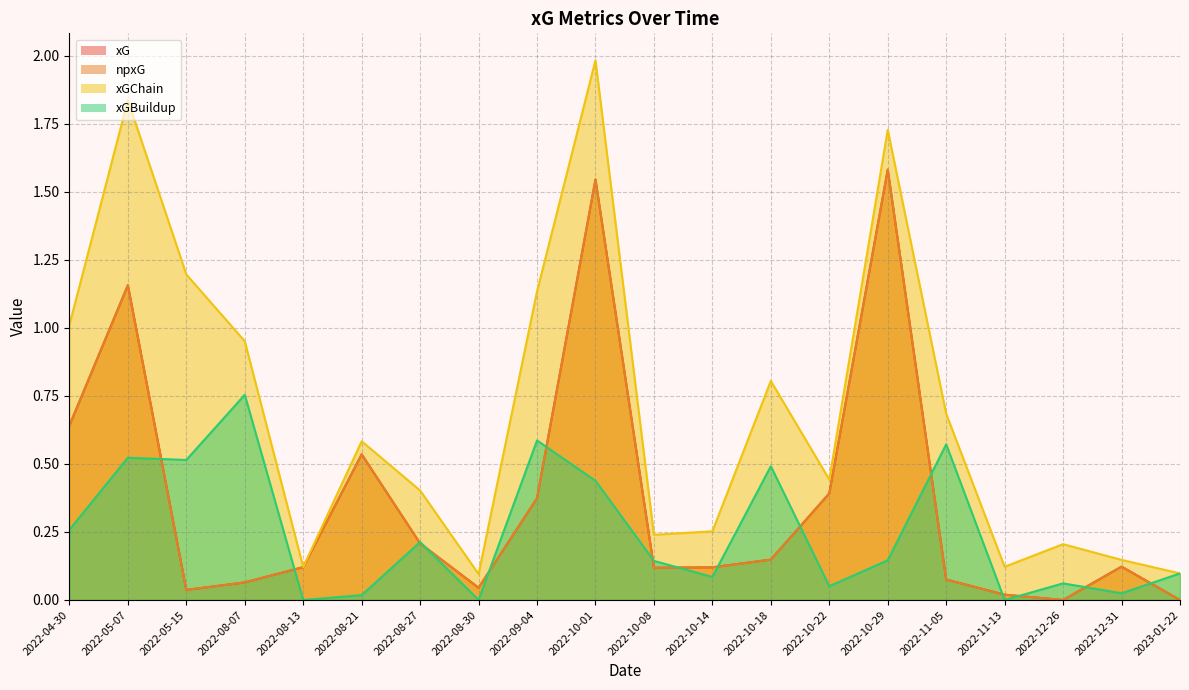

How many intersections are there between xGBuildup and npxG?

15